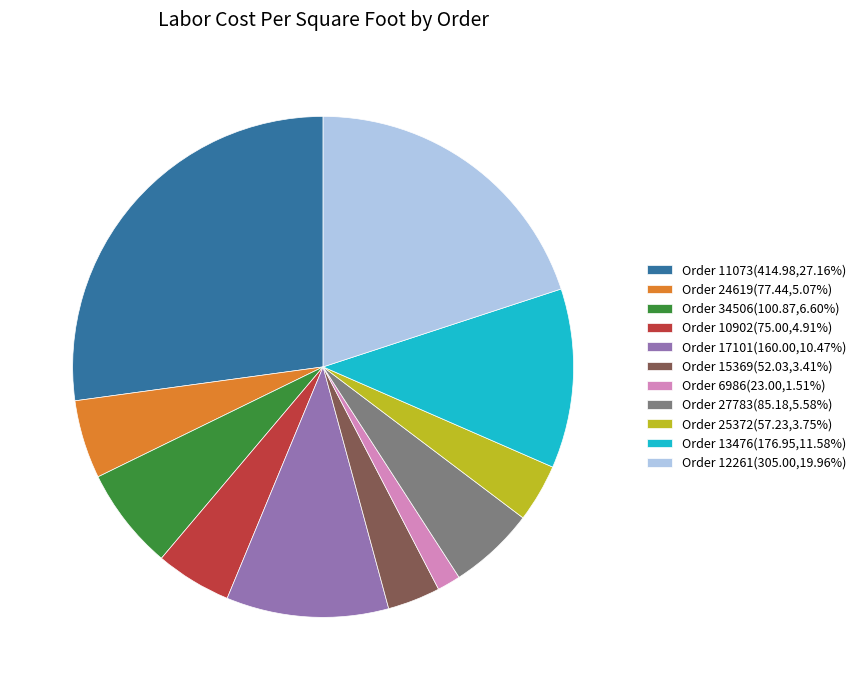

Approximately how many times larger is the value at Order 10902(75.00,4.91%) compared to Order 17101(160.00,10.47%)?

0.5